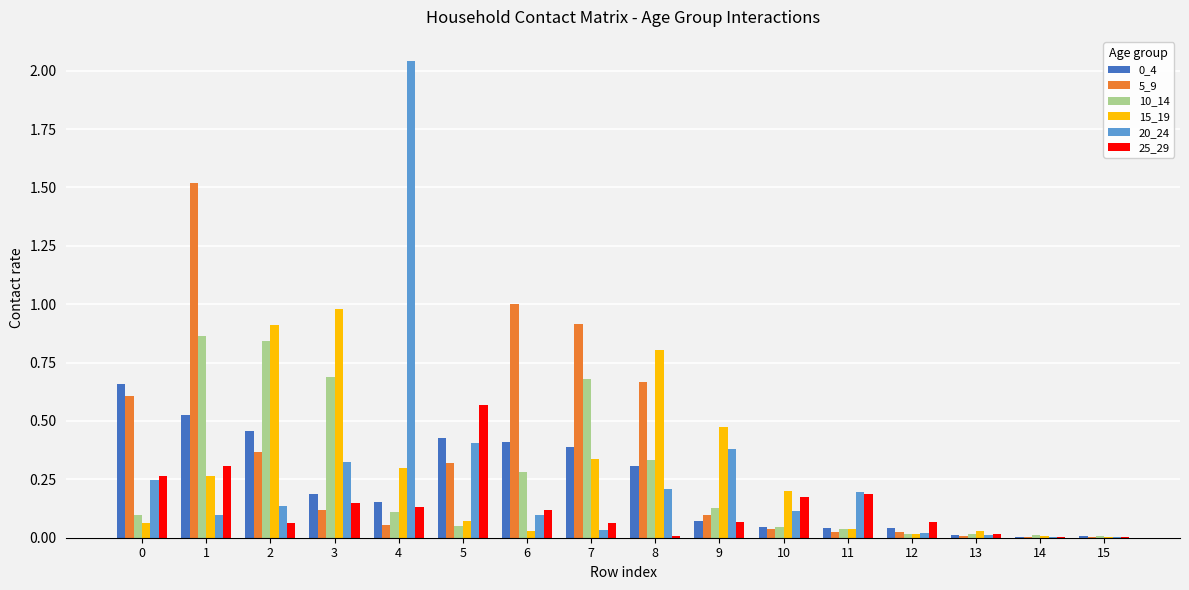

The 15_19 series shows 0.0 at 14. True or false?

True